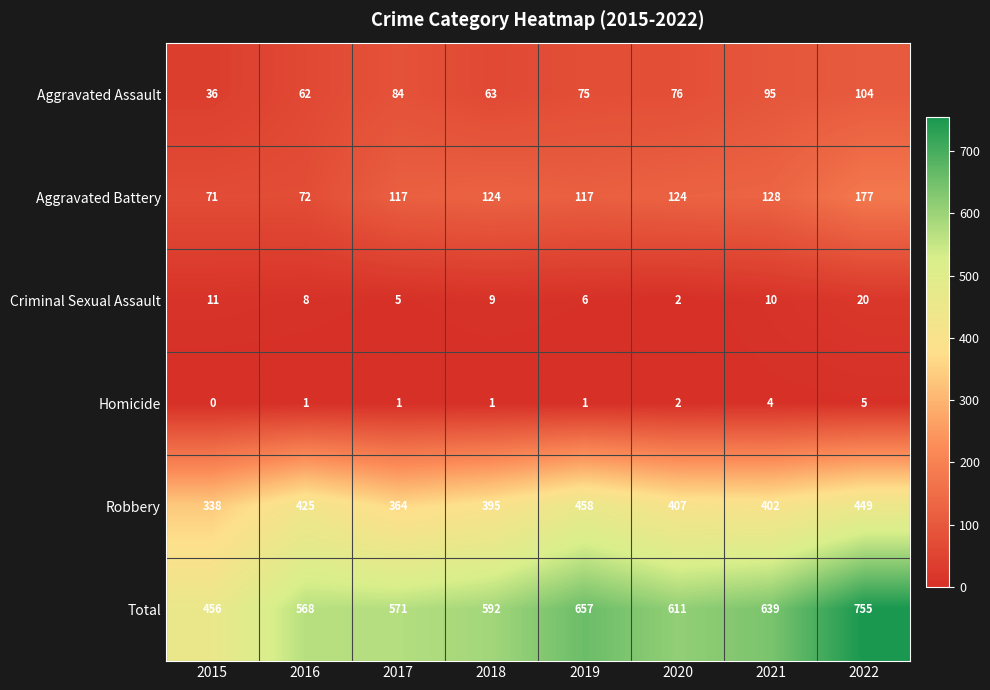

What is the spread (max minus min) of values at 2019?

656